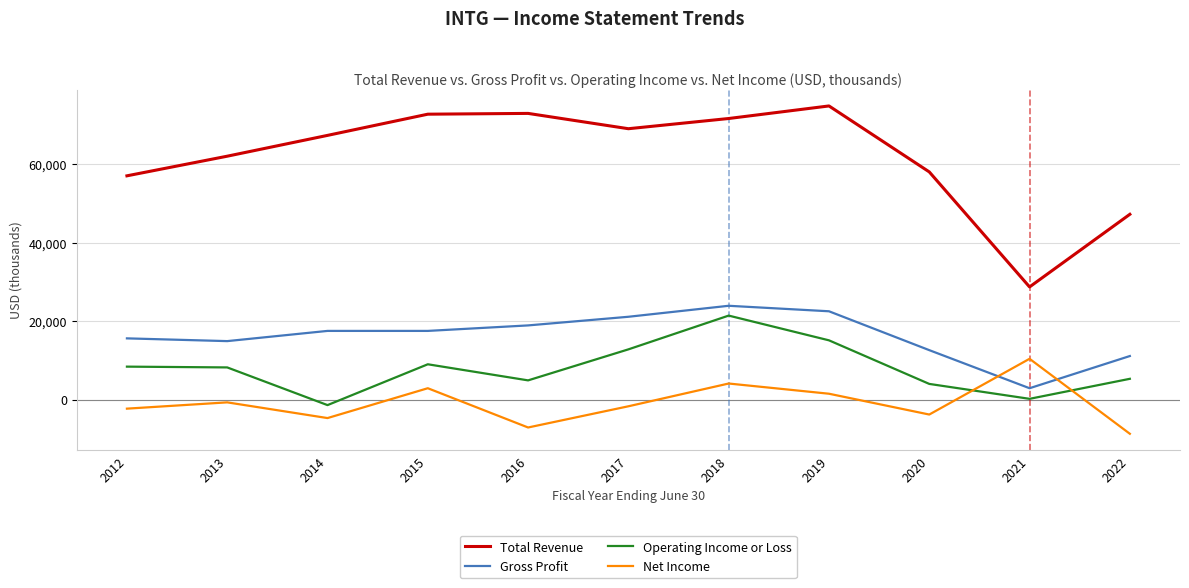

What is the sum of the Operating Income or Loss values at 2020 and 2017?

16800